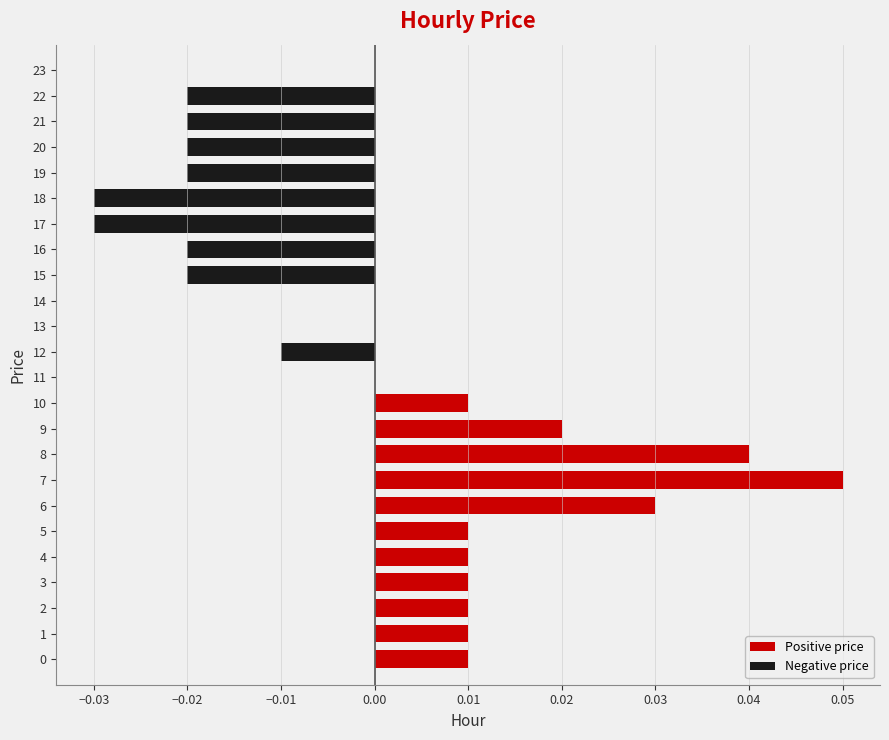

True or false: the data shows -0.0 at 17.

True